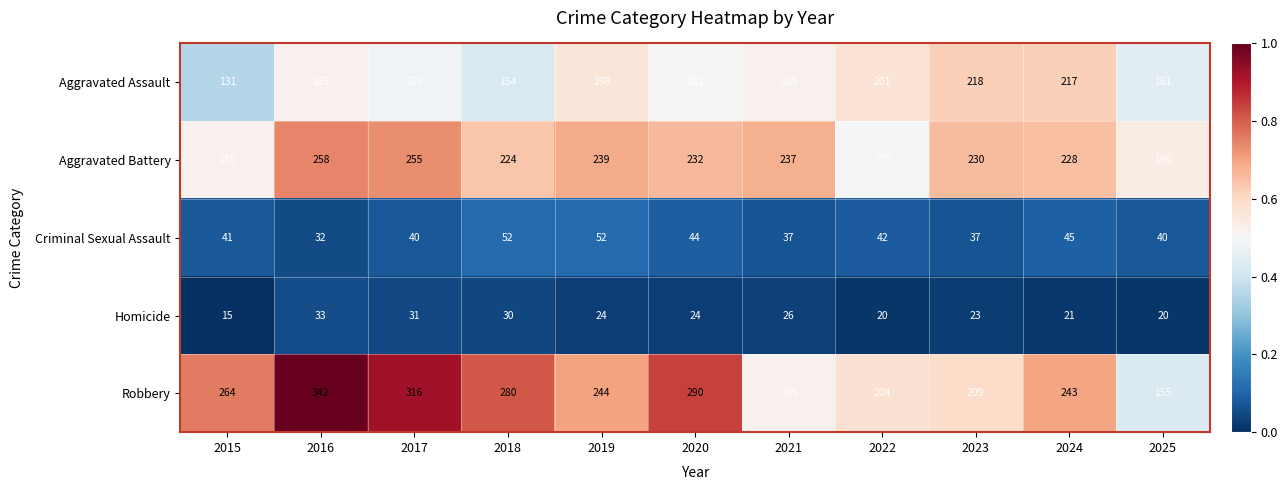

How many series are shown in this chart?

5